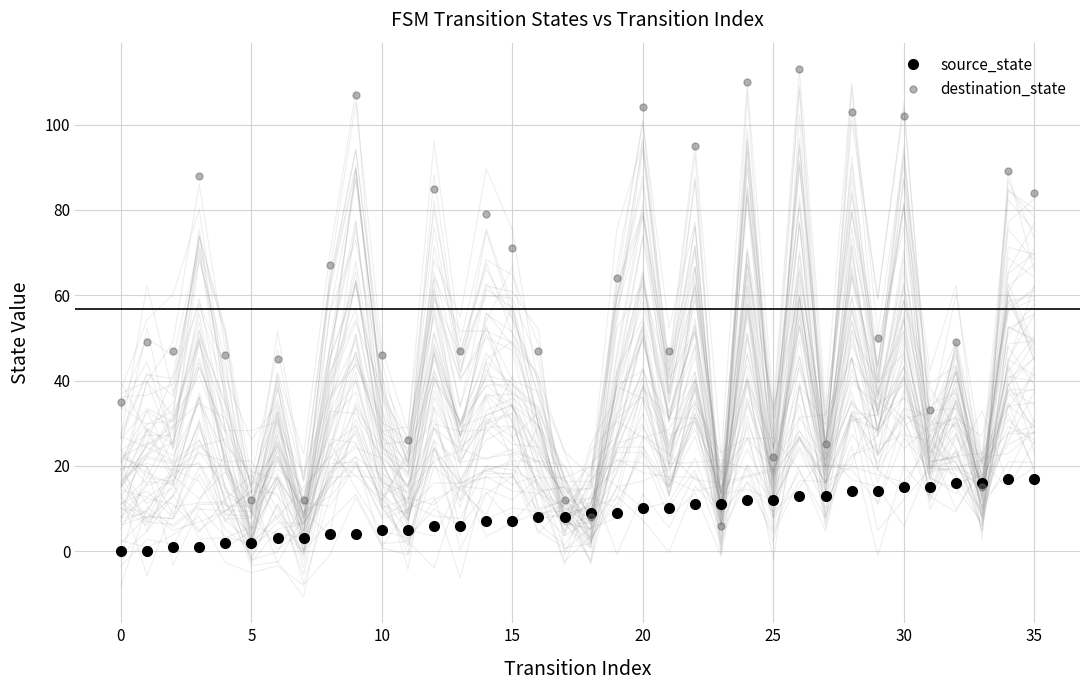

At which label does destination_state reach its minimum?

23